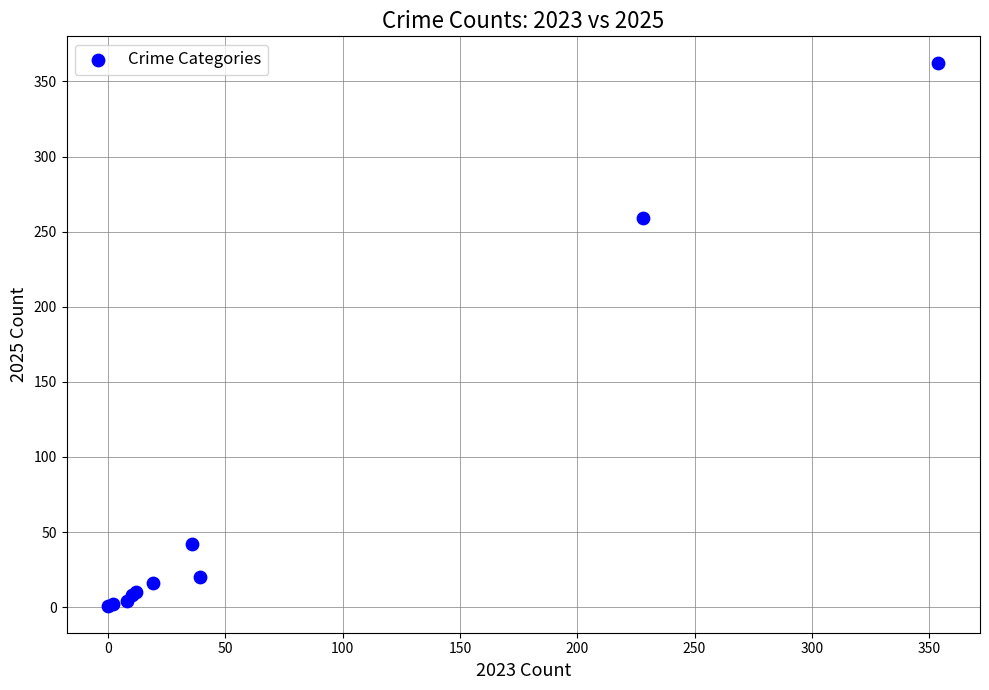

What Y value in the scatter plot is closest to 181?

259